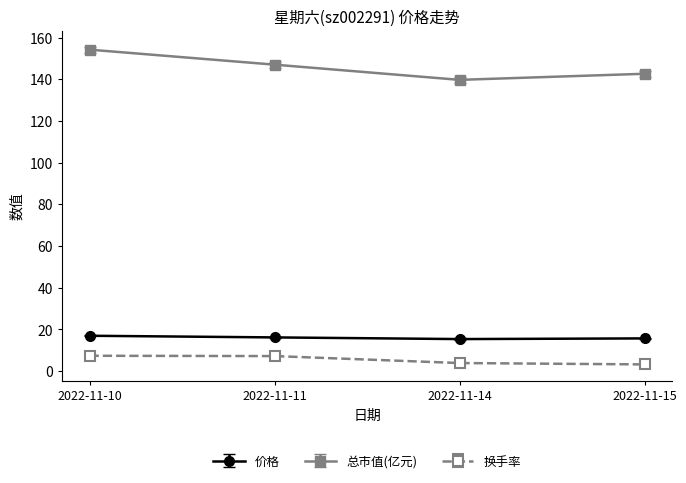

True or false: 总市值(亿元) and 换手率 cross at least once.

False